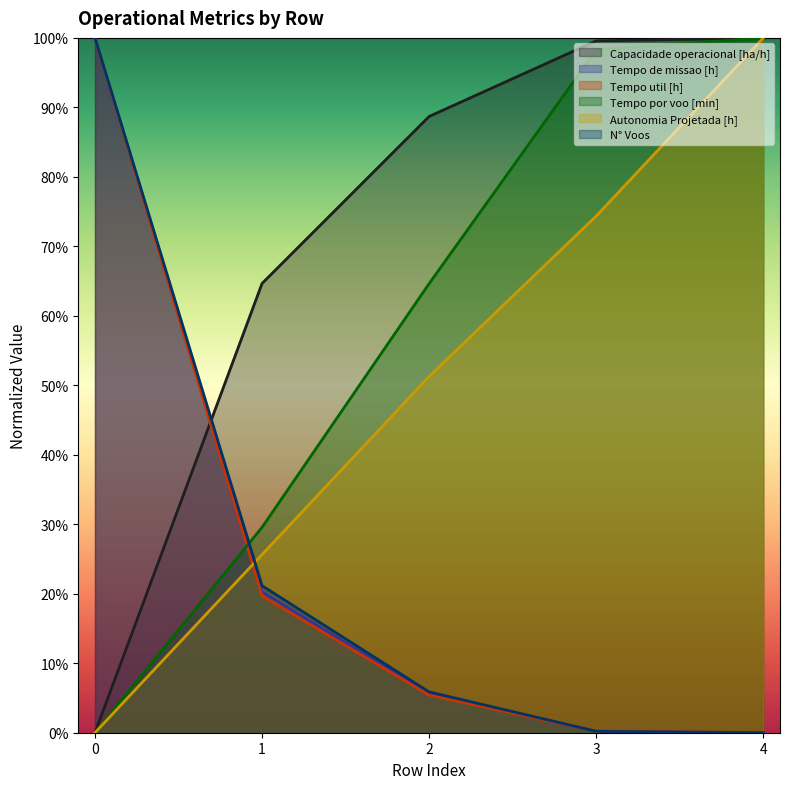

How many lines are shown in the chart?

6